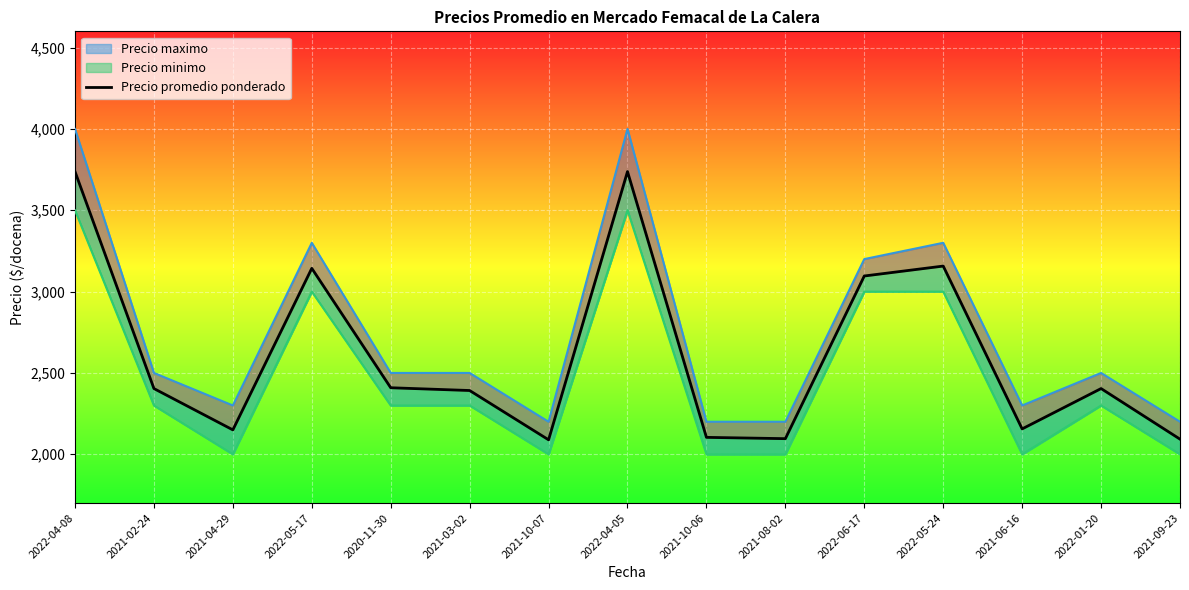

What is the difference between the values at 2021-10-07 and 2020-11-30?

320